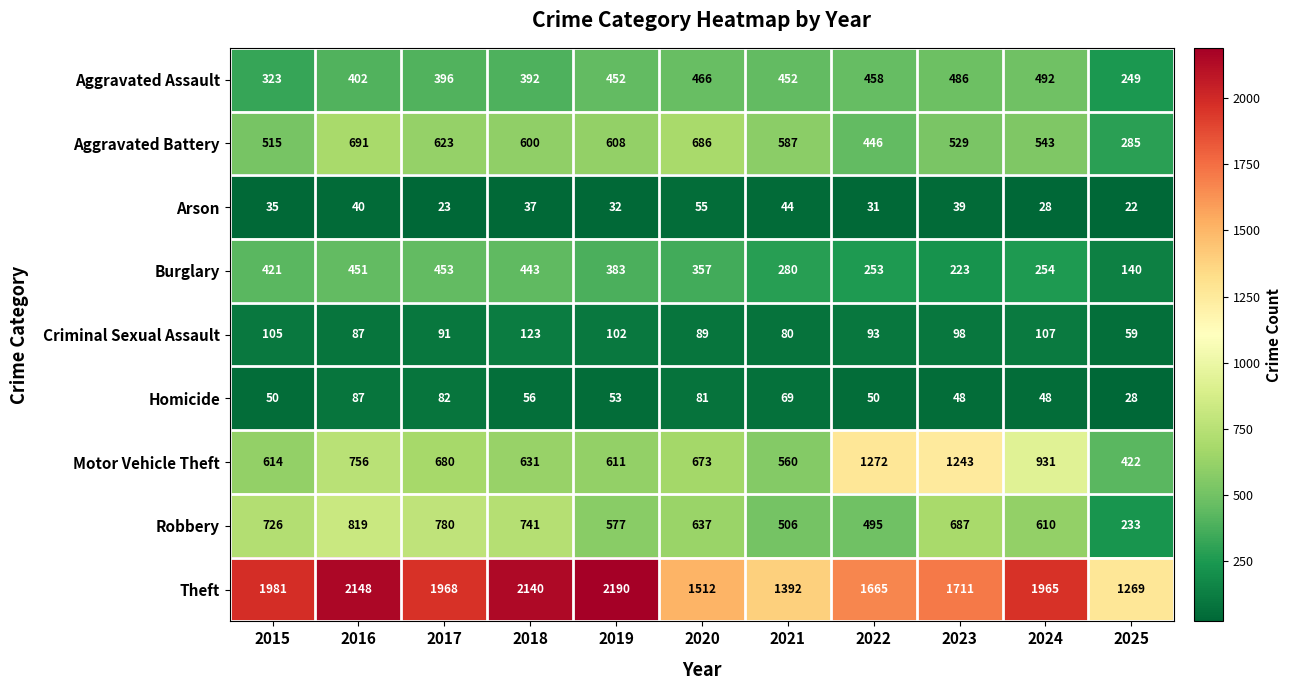

Which series has the widest spread of values?

Theft